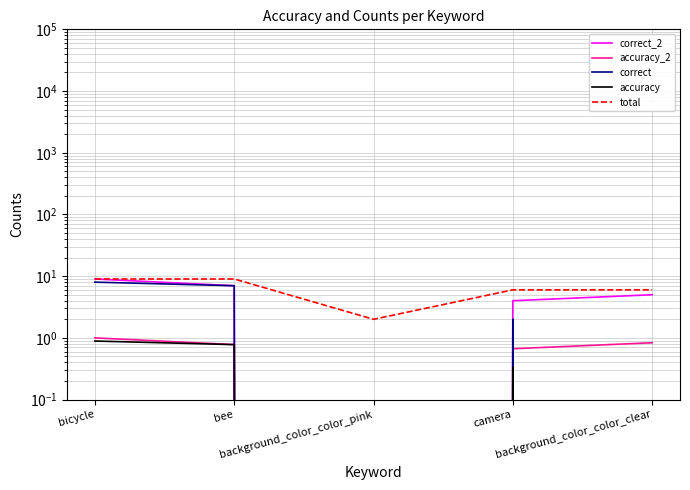

How many interior local valleys does the accuracy series have?

1